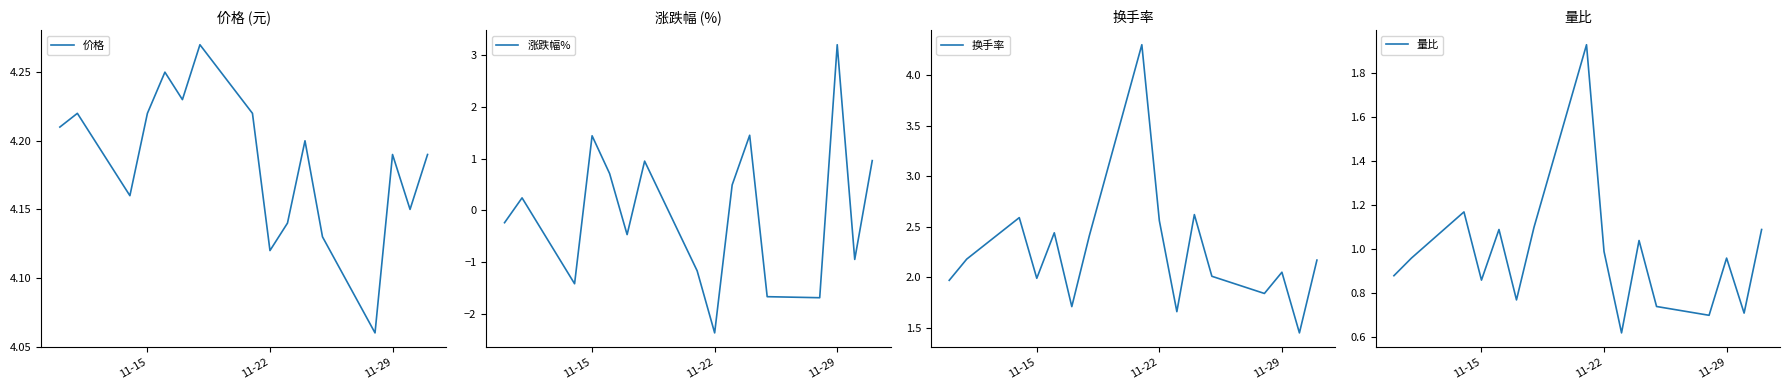

At which label does 涨跌幅% reach its minimum?

11-22